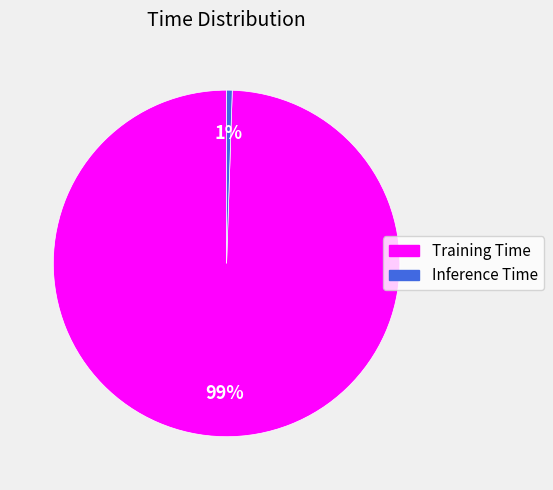

To the nearest percent, what is the average slice percentage?

50%